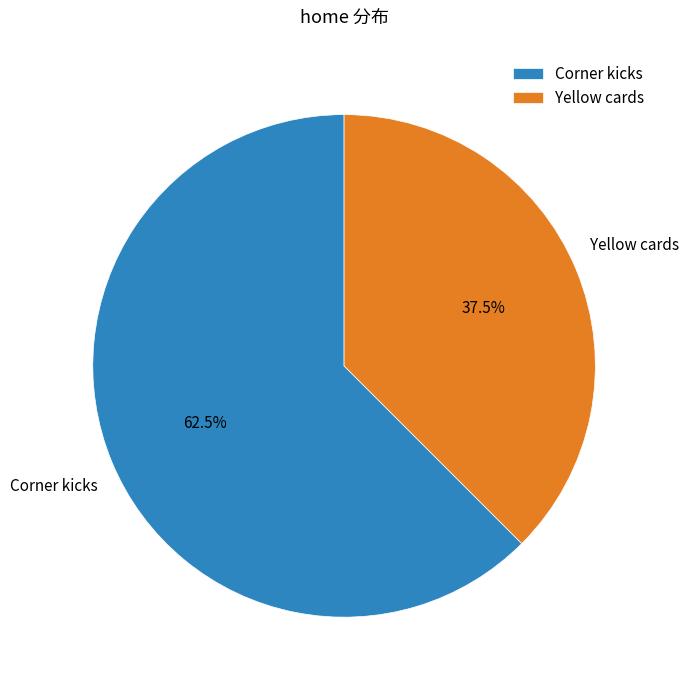

To the nearest percent, what is the average slice percentage?

50%